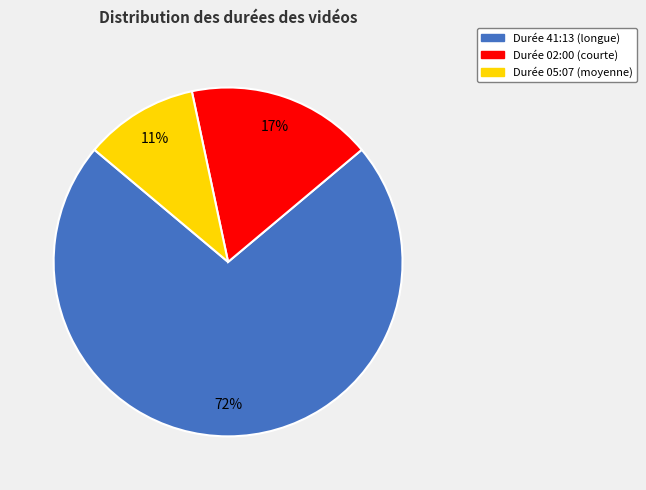

Rank the categories by value from highest to lowest.

Durée 41:13 (longue), Durée 02:00 (courte), Durée 05:07 (moyenne)